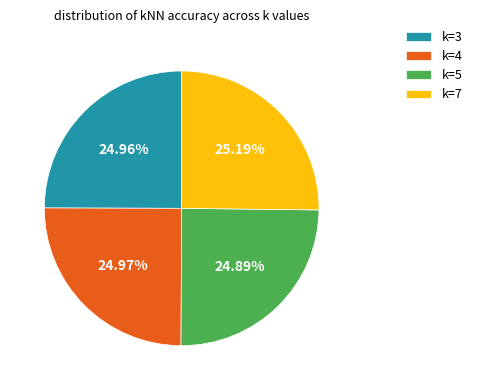

Count the number of slices in the pie.

4